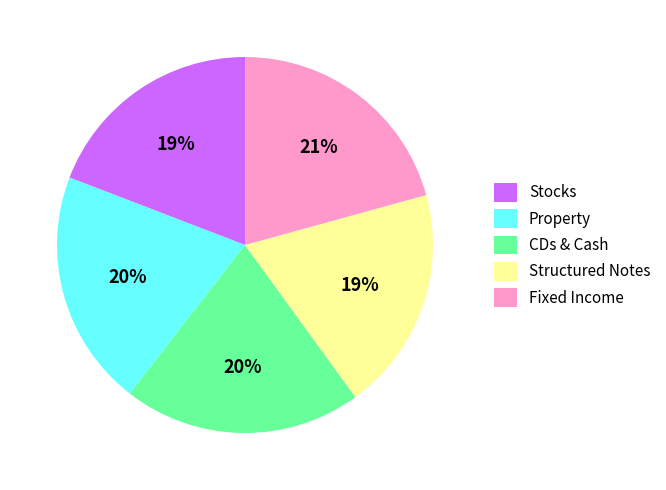

What is the ratio of the value at Stocks to the value at Structured Notes?

1.0